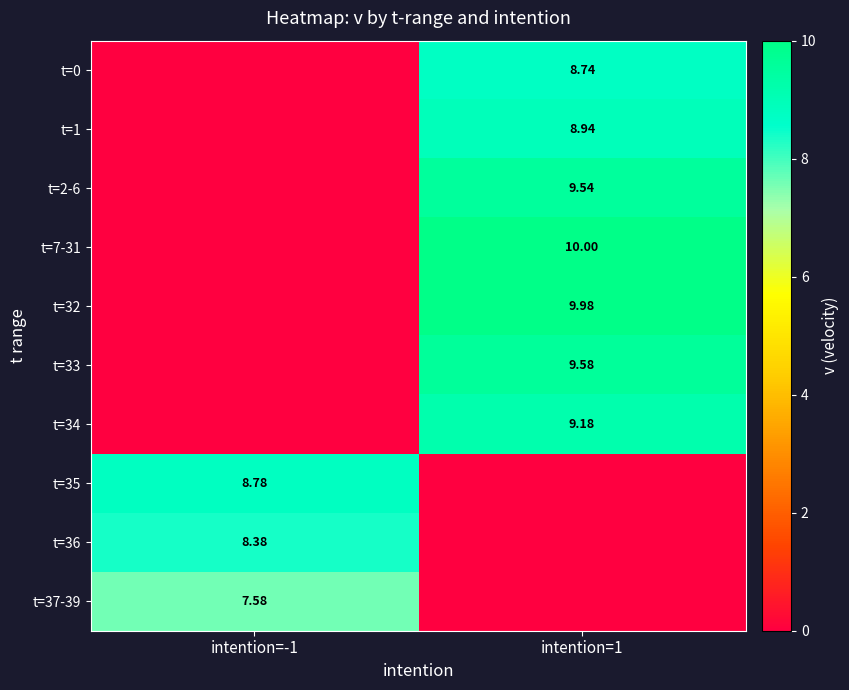

Where does the t=0 series first go above 8?

intention=1